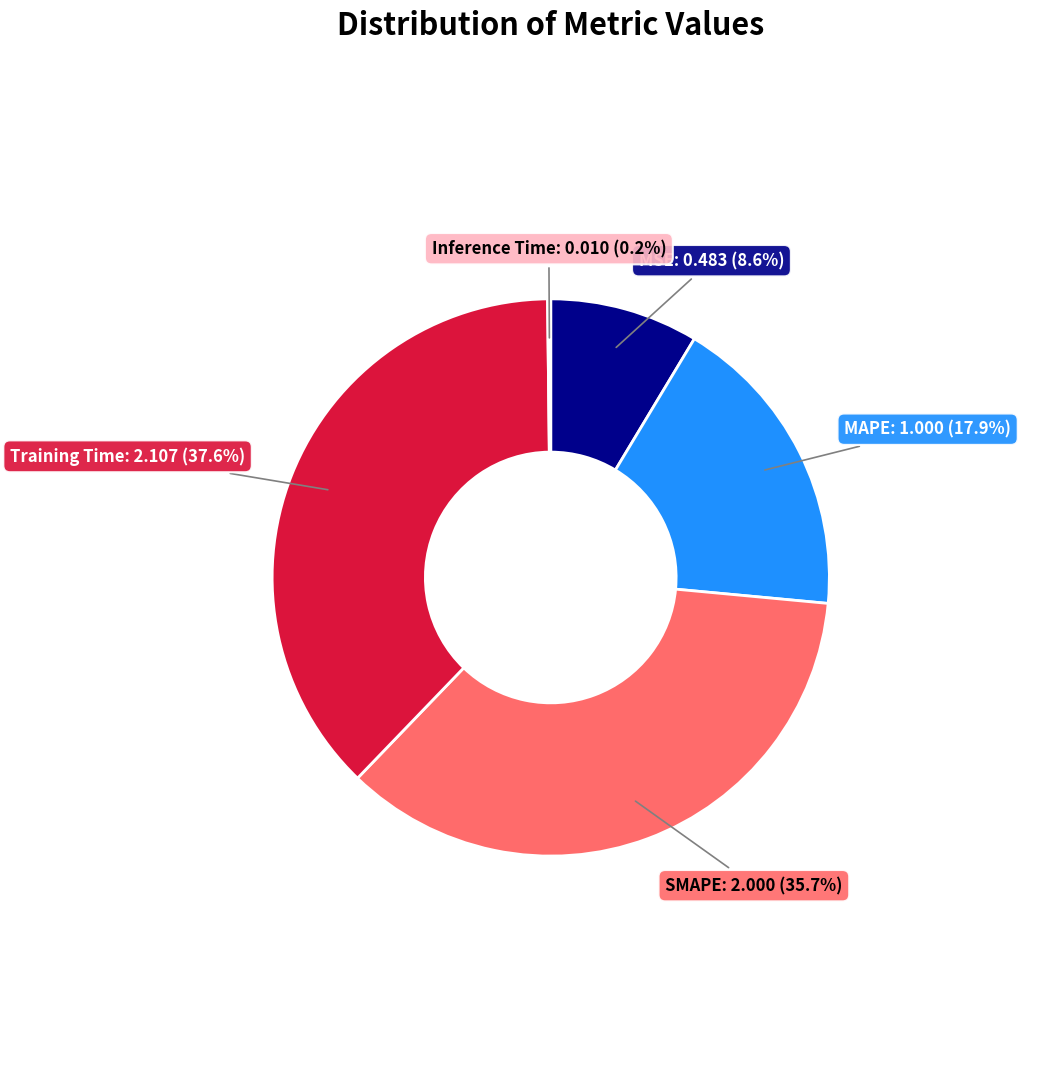

To the nearest percent, what portion does Training Time represent?

38%